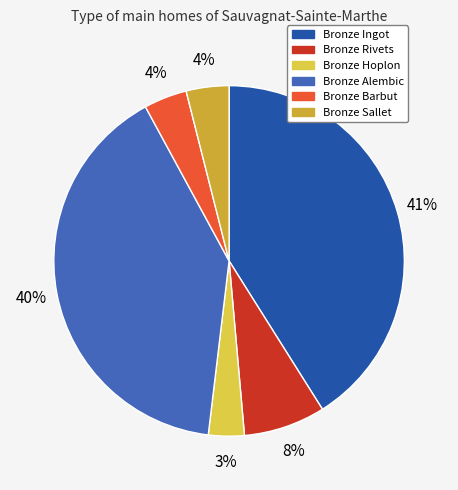

Which category has the smallest portion of the pie?

Bronze Hoplon